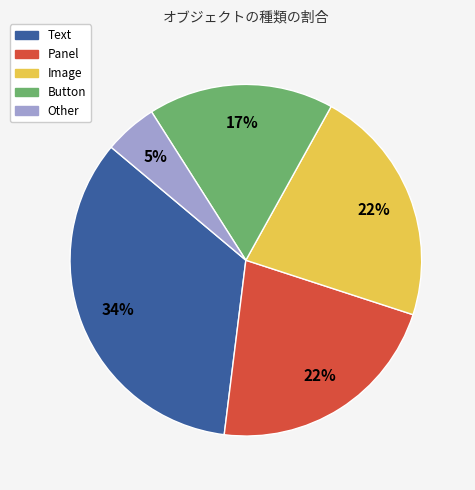

Between Text and Image, which is larger?

Text